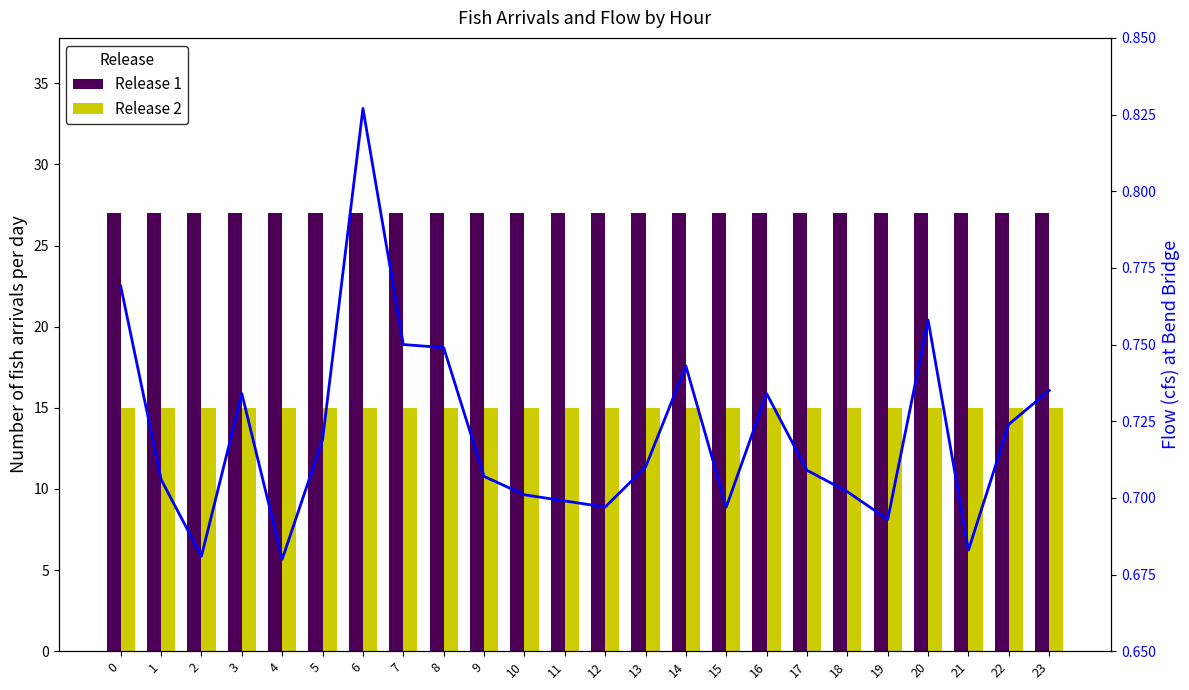

Is it true that Release 2 equals 15.0 at 10?

True